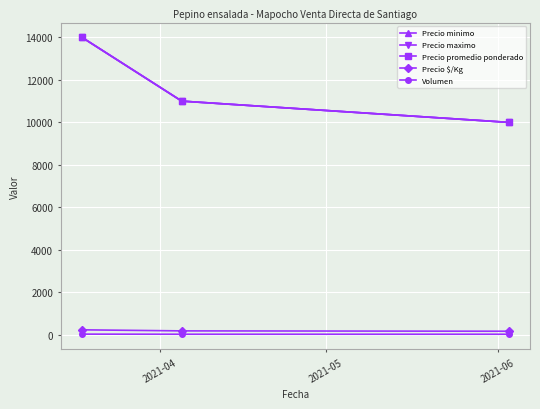

Is this an area chart (filled region under the line)?

No